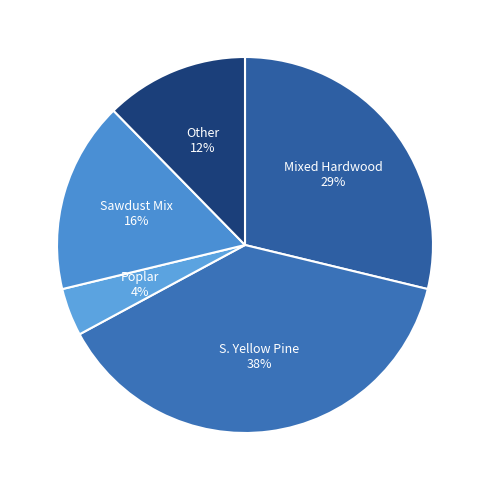

Approximately how many times larger is the value at Mixed Hardwood compared to S. Yellow Pine?

0.8